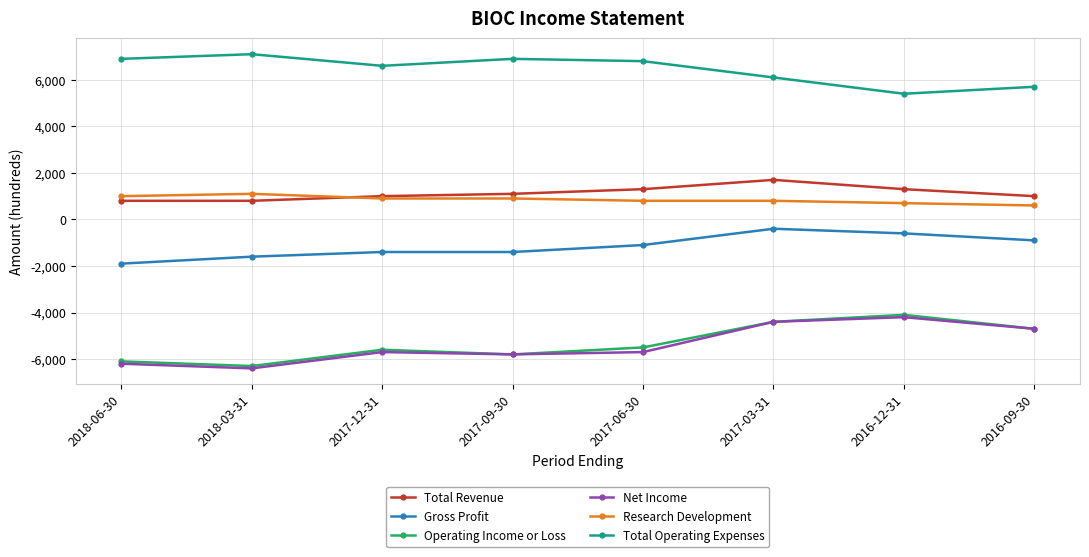

Does the chart display data point markers on the line(s)?

Yes